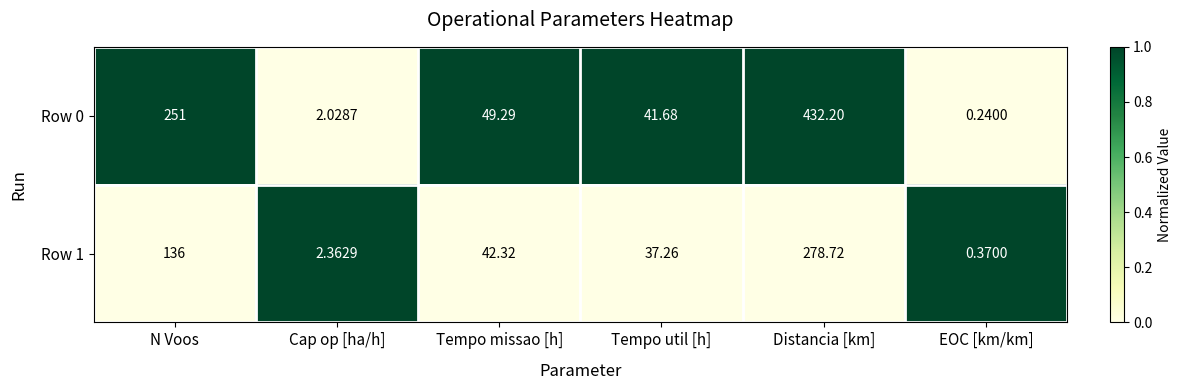

At Tempo missao [h], list the series in order from smallest to largest.

Row 1, Row 0